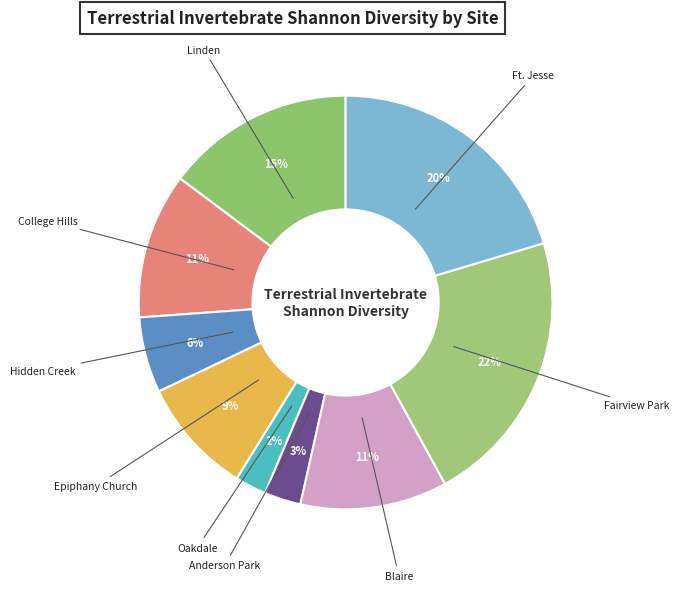

To the nearest percent, what percentage of the pie is Fairview Park?

22%